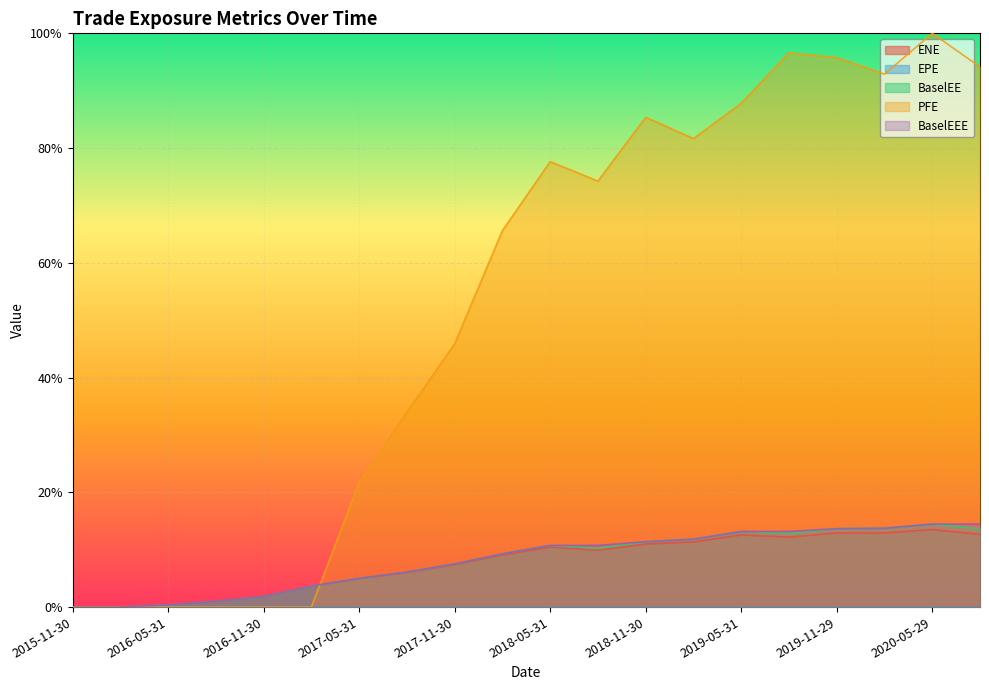

How many interior local valleys does the PFE series have?

3